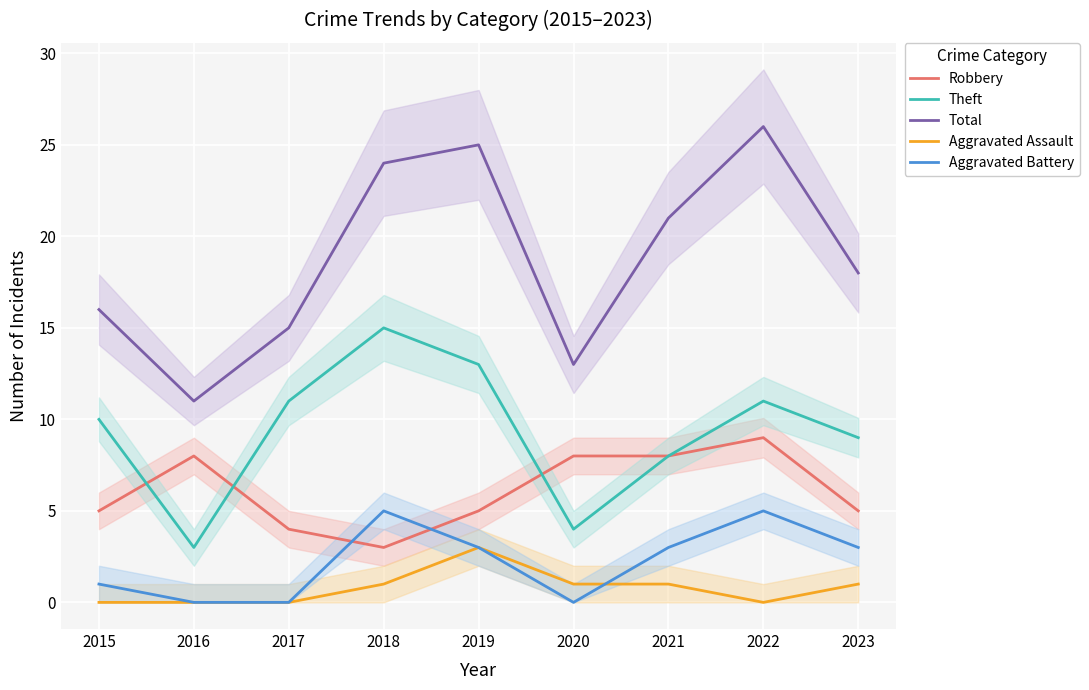

Count the number of data series in this chart.

5